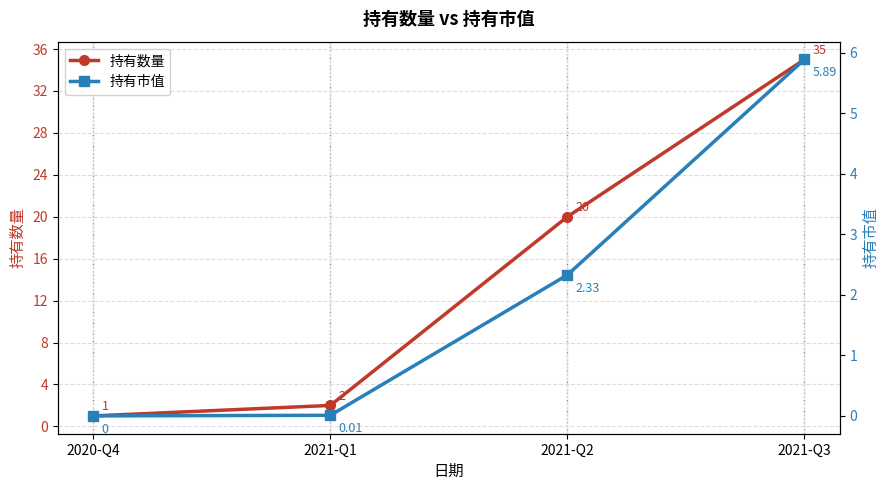

Where is 持有市值 nearest to the value 2?

2021-Q2